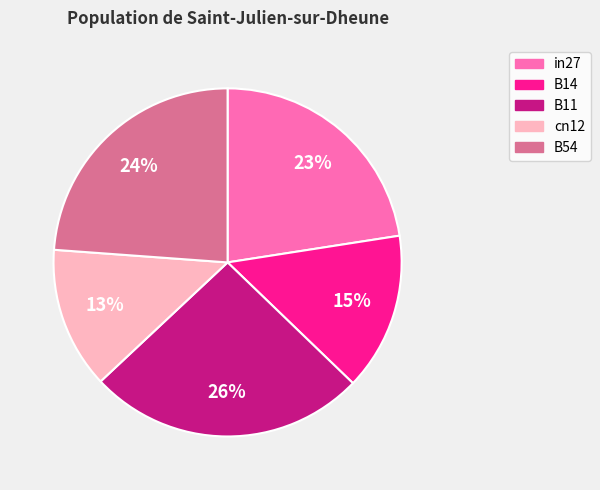

Which slice is the largest?

B11